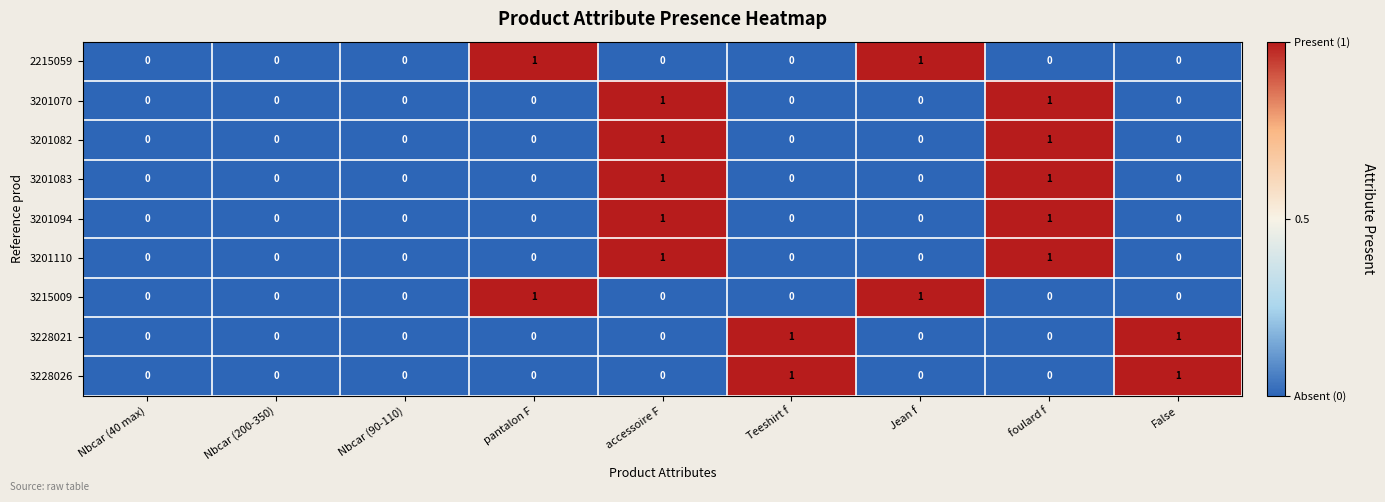

How many 3201094 values are between 0 and 1?

9